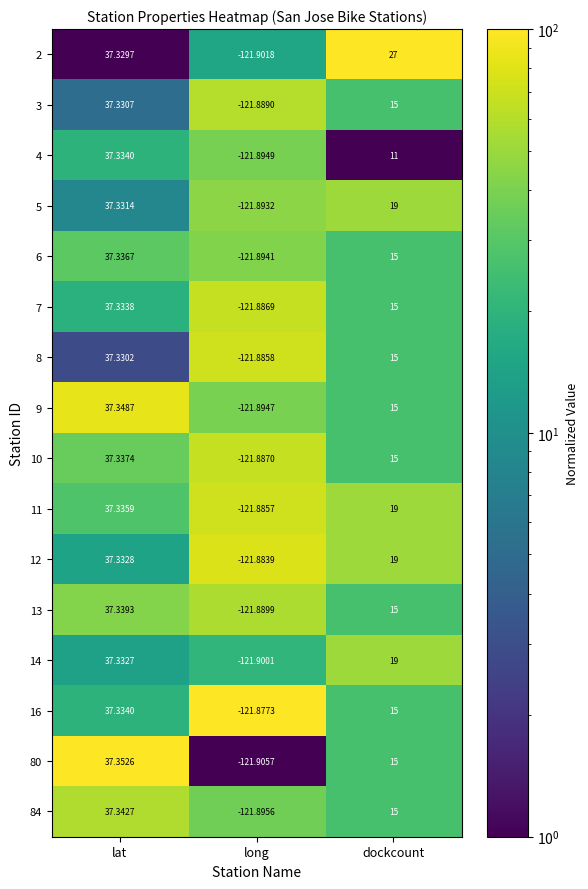

At which label does 5 first exceed 19?

lat